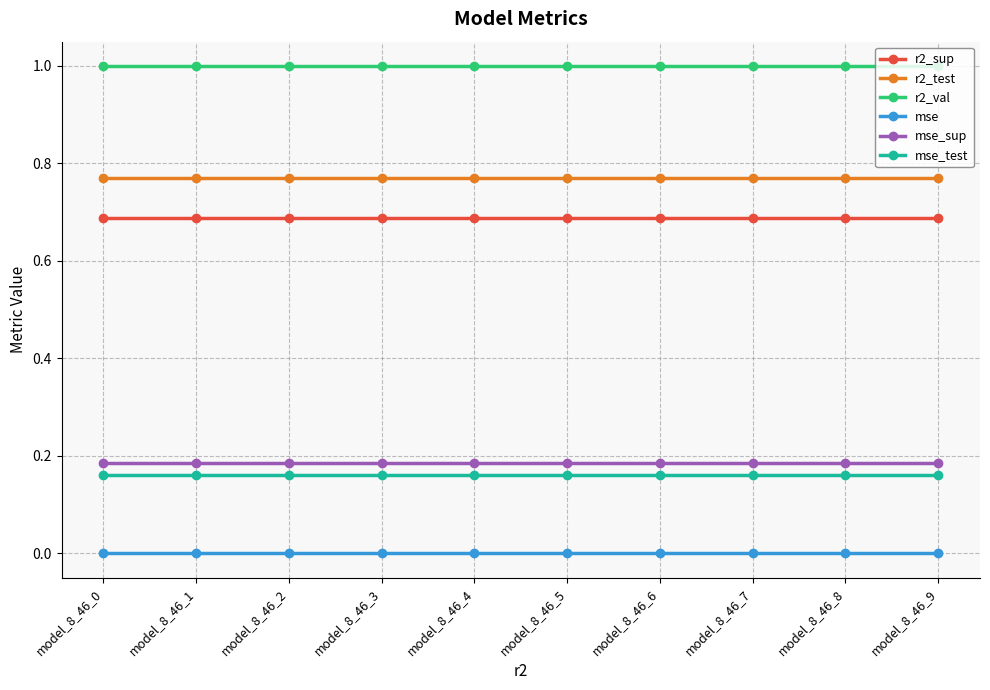

Rank the series by their maximum value, from lowest to highest.

mse, mse_test, mse_sup, r2_sup, r2_test, r2_val